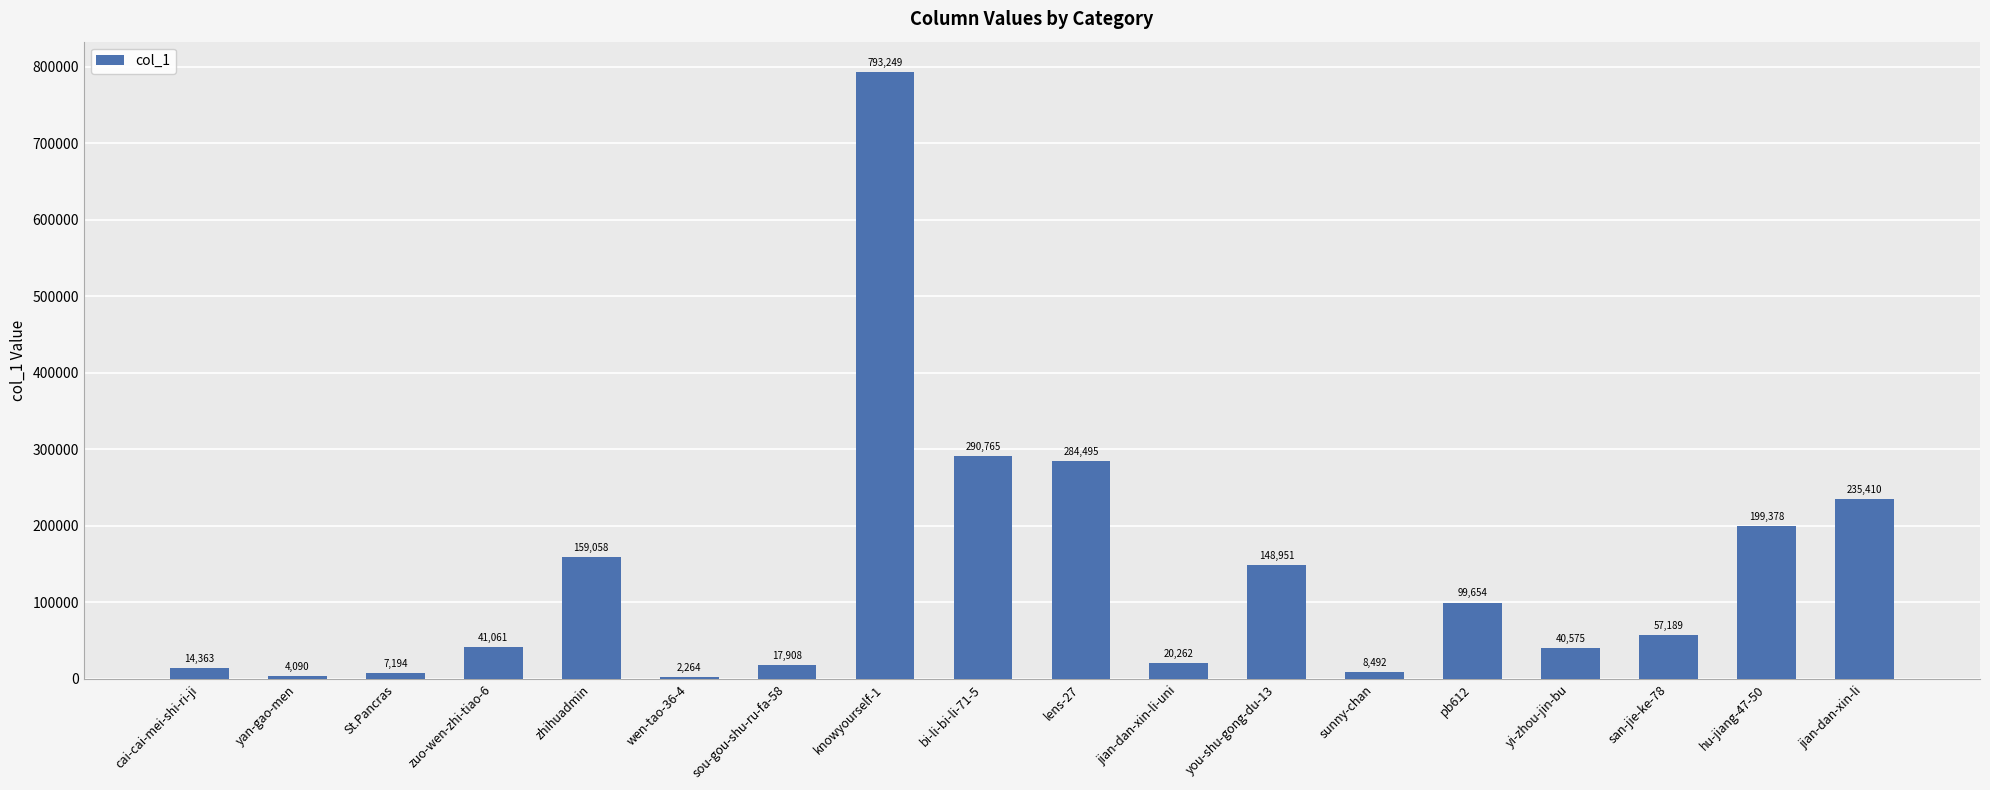

What is the greatest value displayed?

793249